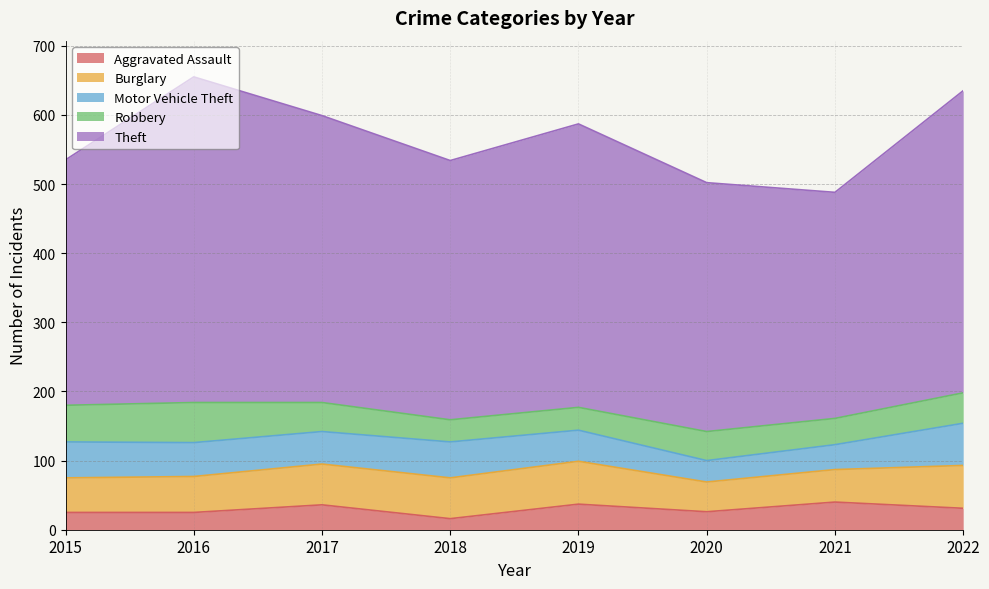

Rank the series at 2018 from highest to lowest value.

Theft, Burglary, Motor Vehicle Theft, Robbery, Aggravated Assault